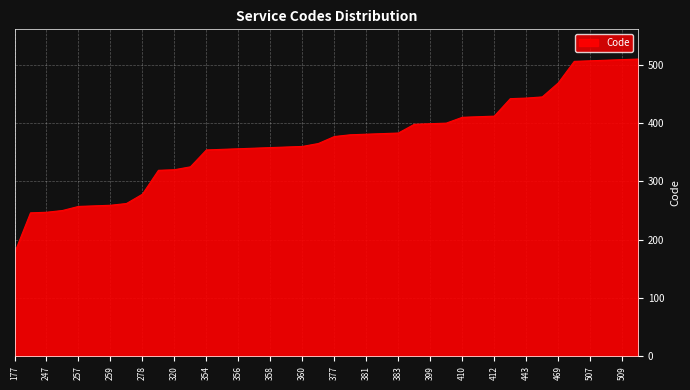

What is the maximum value shown in the chart?

510